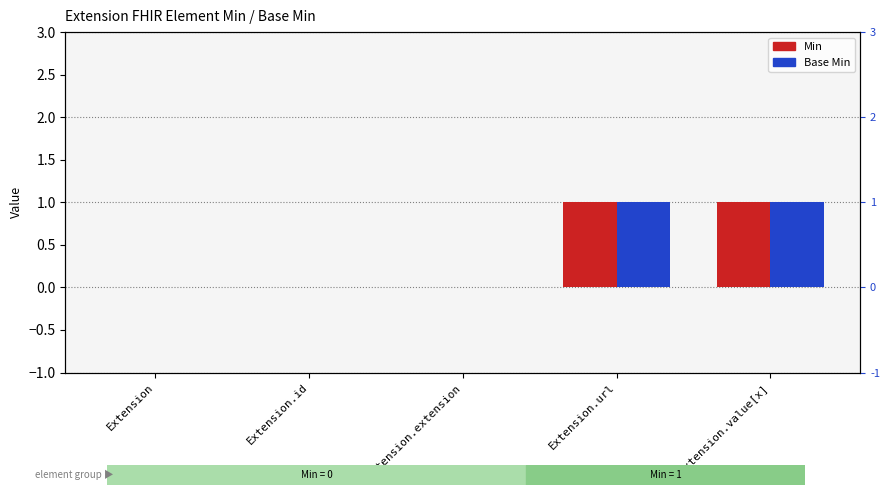

Where is Base Min nearest to the value 0?

Extension